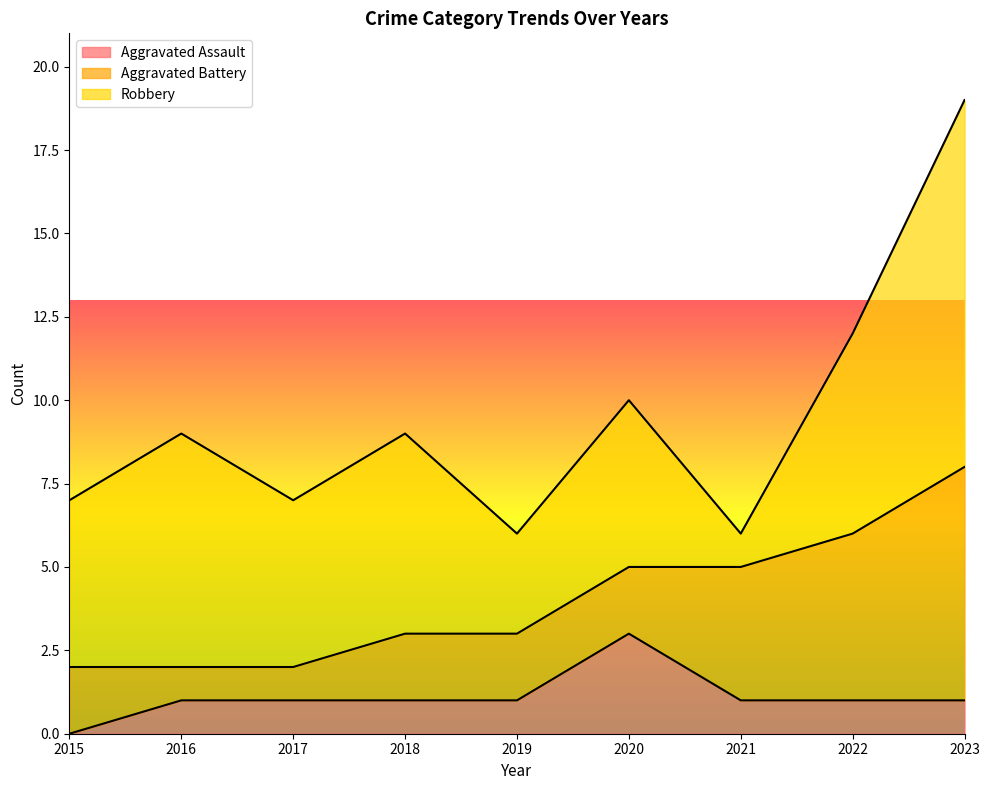

The value of Robbery at 2020 is 5. True or false?

True